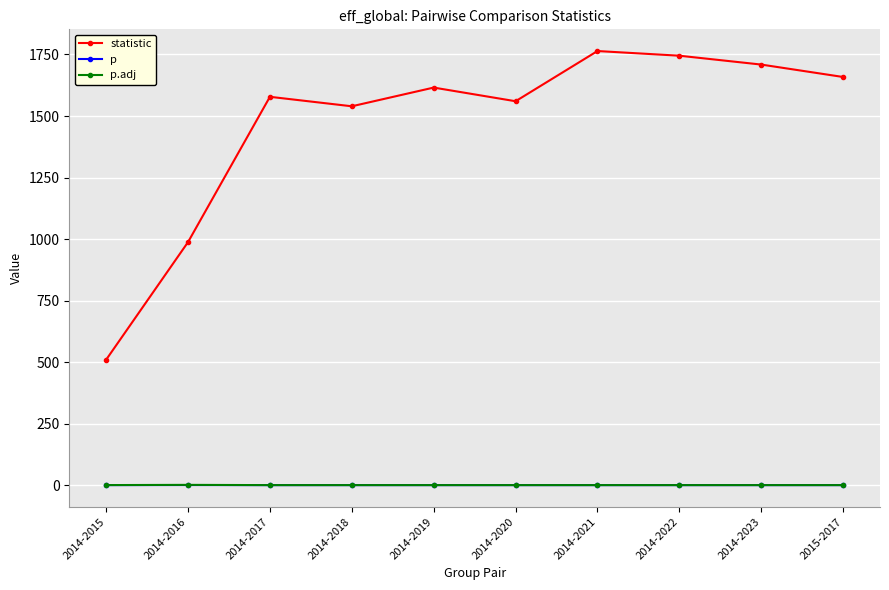

What is the label of the 3rd point from the right?

2014-2022